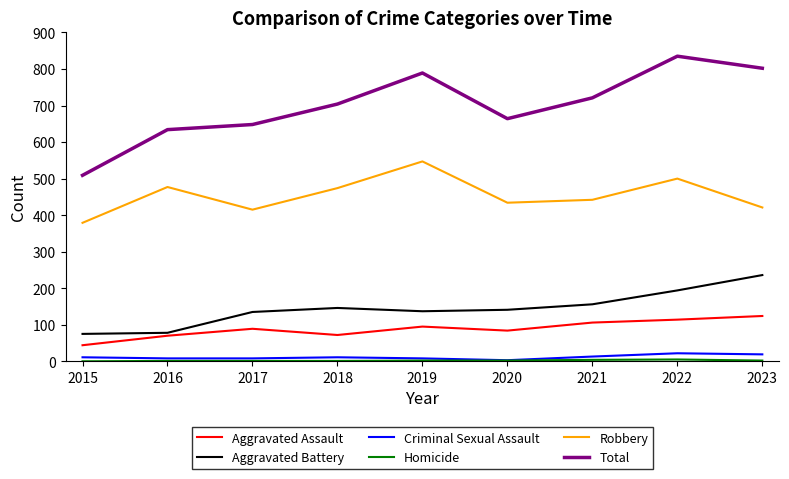

Between 2015 and 2018, which series saw the biggest shift?

Total